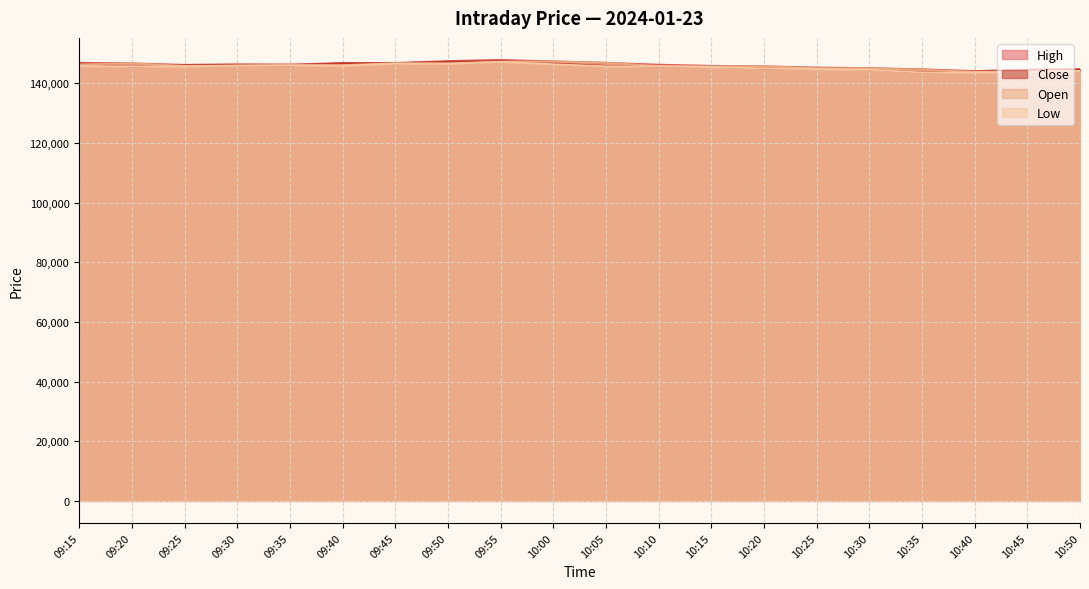

Which series has the largest total across all categories?

High